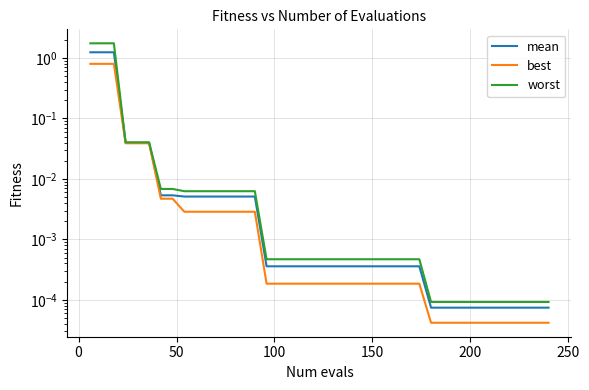

What is the difference between the maximum and minimum values in the mean series?

1.2